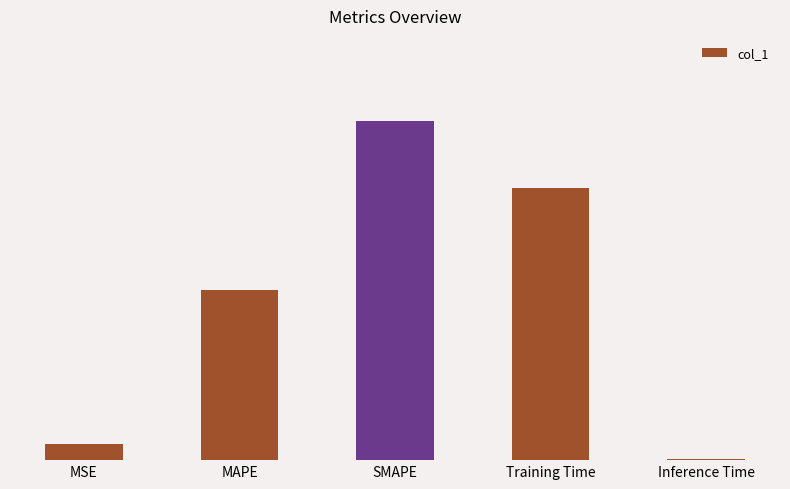

Are the bars horizontal?

No